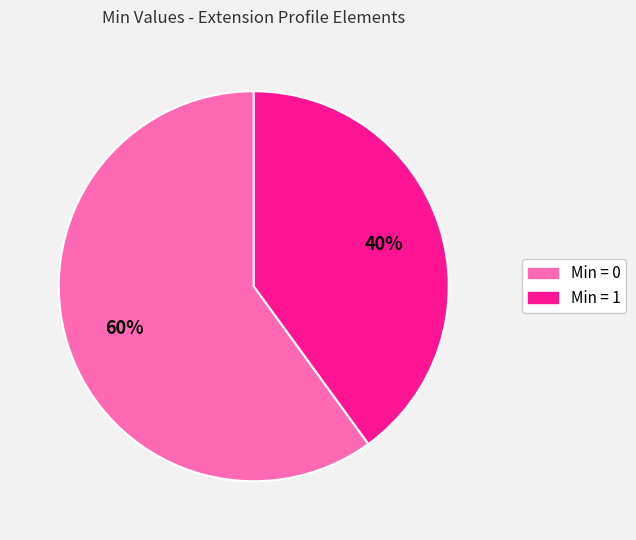

Is there a majority slice in this chart?

Yes